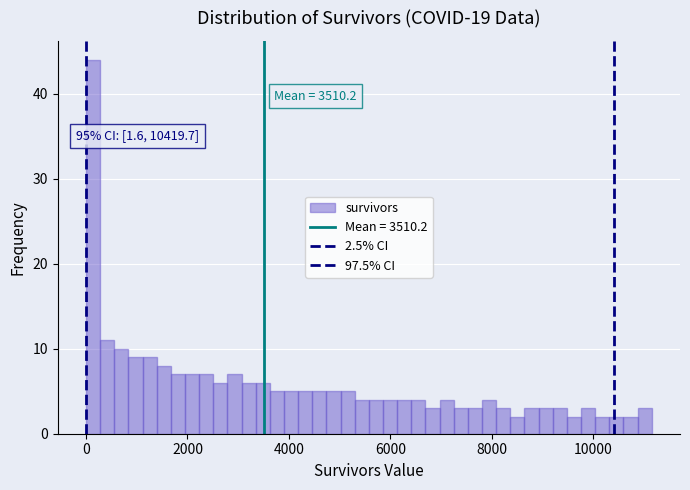

Around what value on the x-axis is the tallest bar? Give the approximate position of its centre, as read against the axis.

200